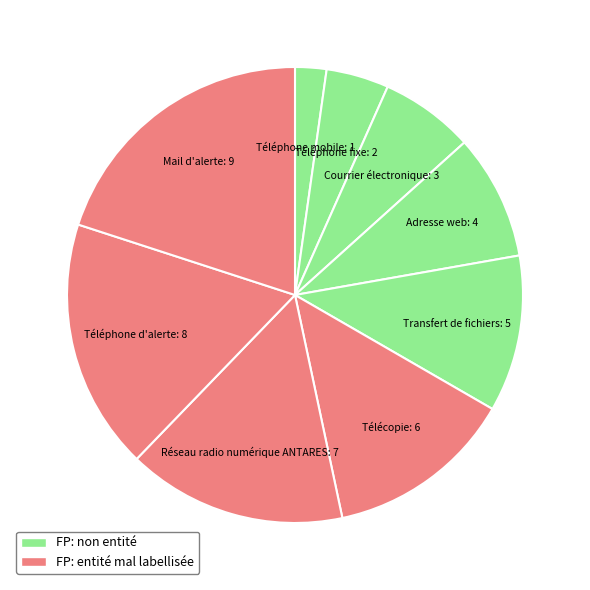

What is the ratio of the value at Mail d'alerte to the value at Téléphone mobile?

9.0